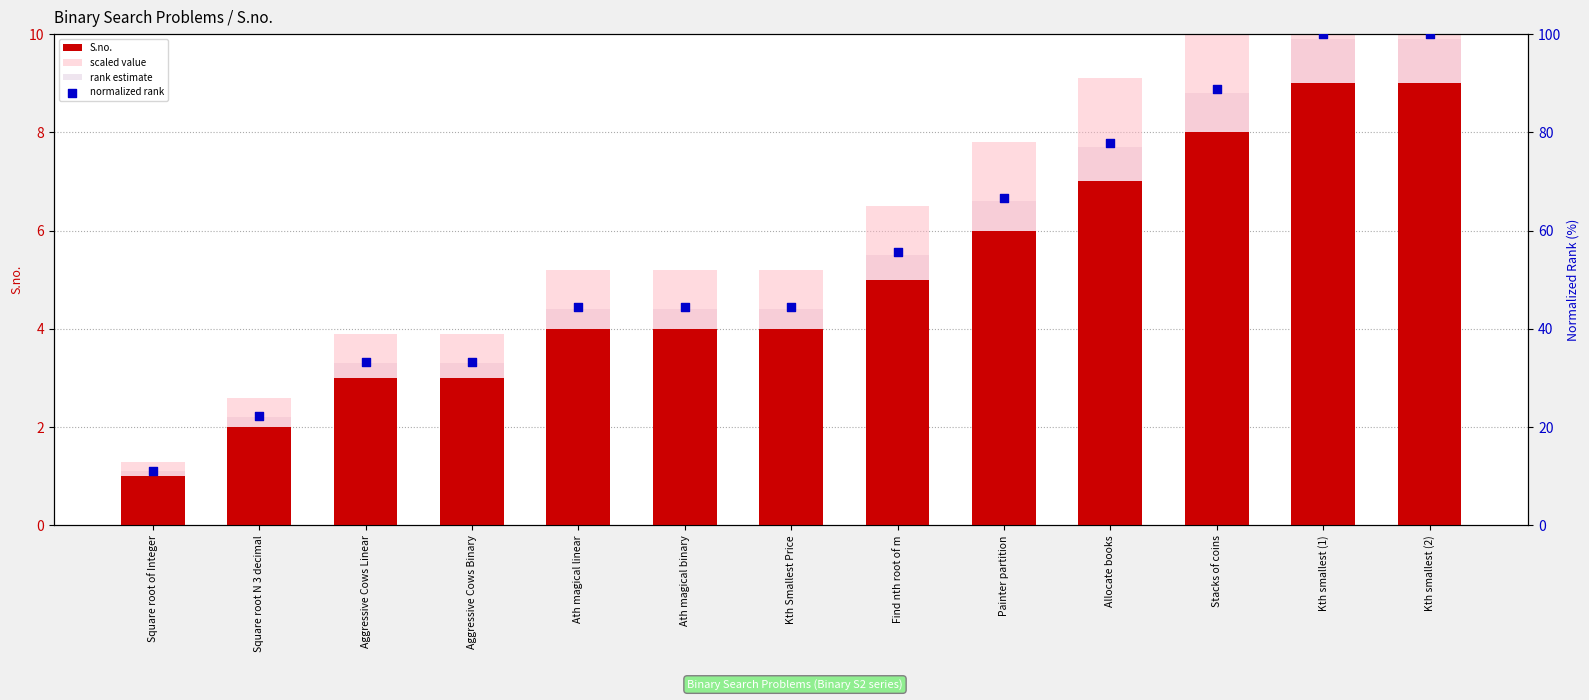

At how many categories does at least one series exceed 51?

6